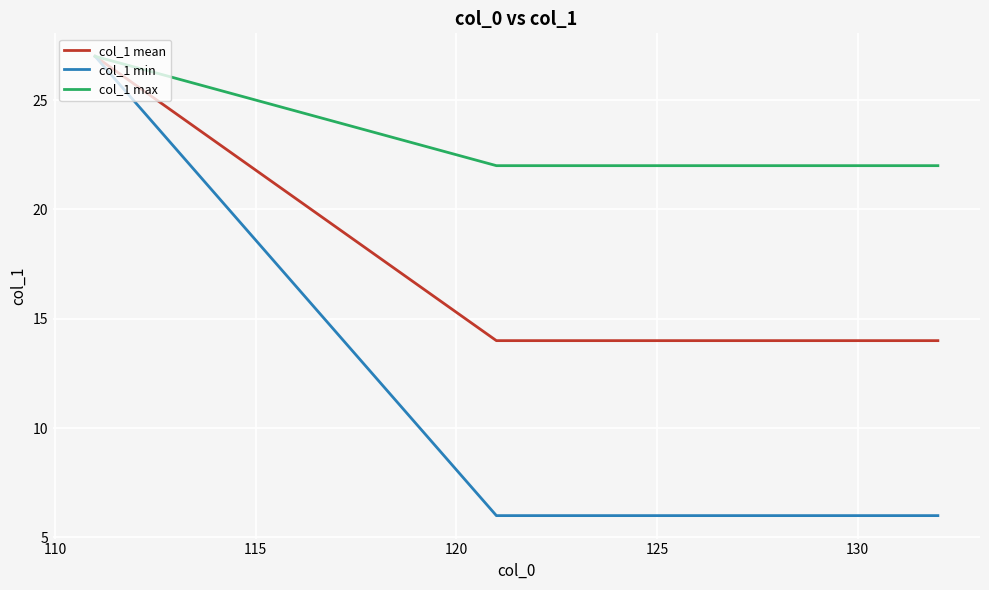

List the series in order of their overall mean, highest first.

col_1 max, col_1 mean, col_1 min